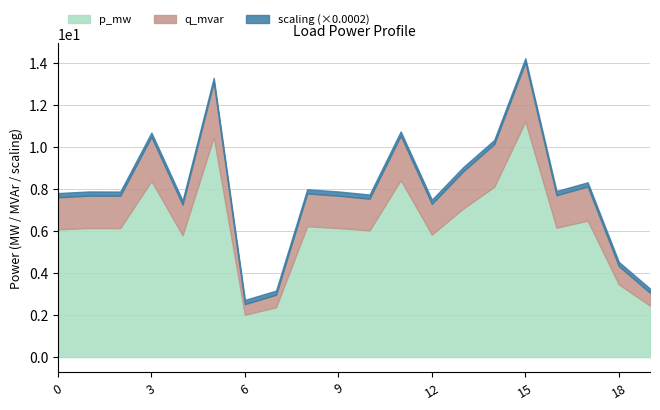

Which label corresponds to the smallest value in the chart?

6